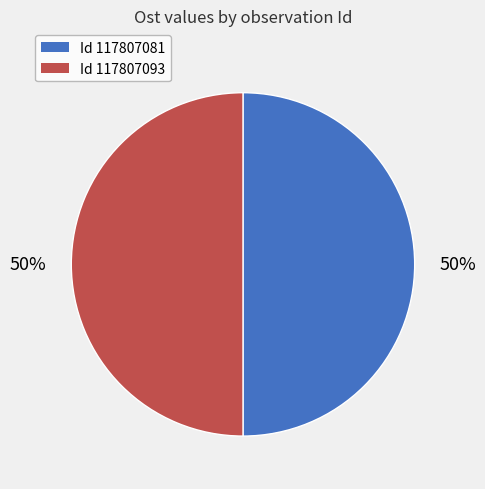

Approximately how many times larger is the value at Id 117807081 compared to Id 117807093?

1.0